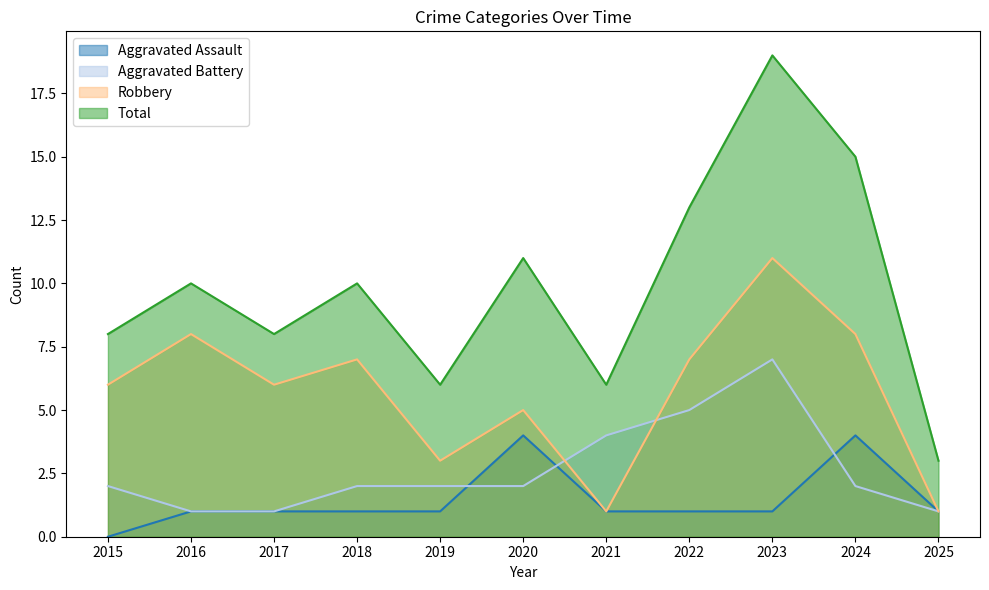

What is the value of the Aggravated Battery point at the 3rd from the left?

1